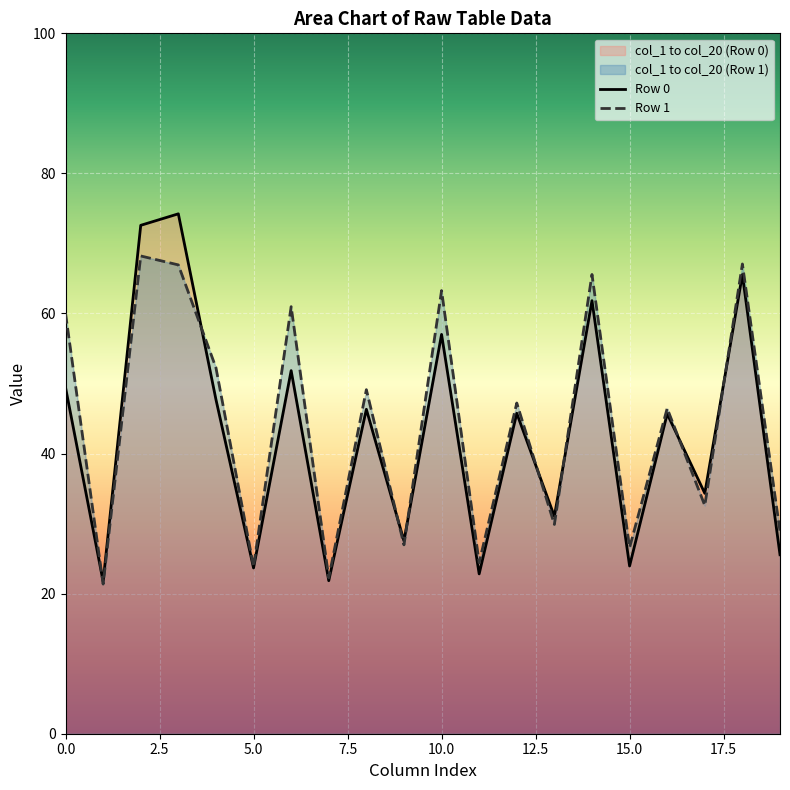

What is the difference between the Row 1 values at 16 and 9?

19.5